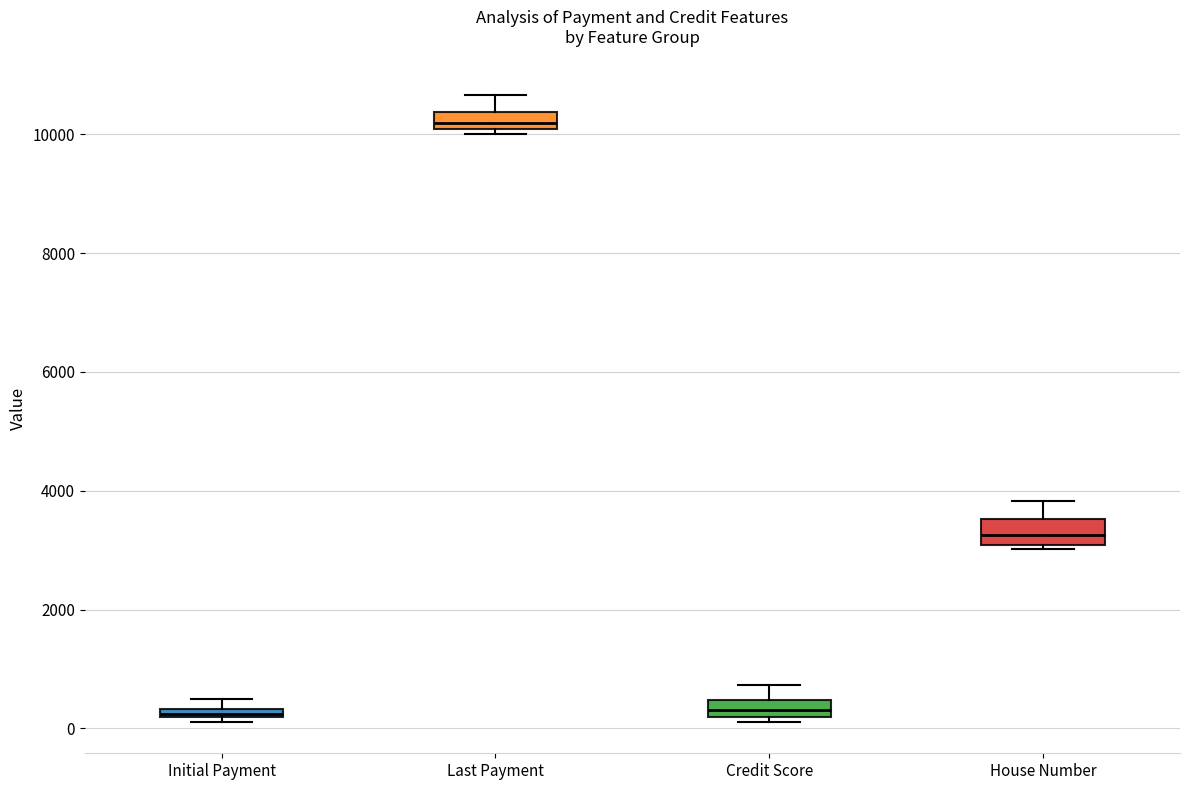

Where is the upper edge of the box for Initial Payment on the y-axis? The values are not printed on the chart, so give them approximately, as read against the axis.

400